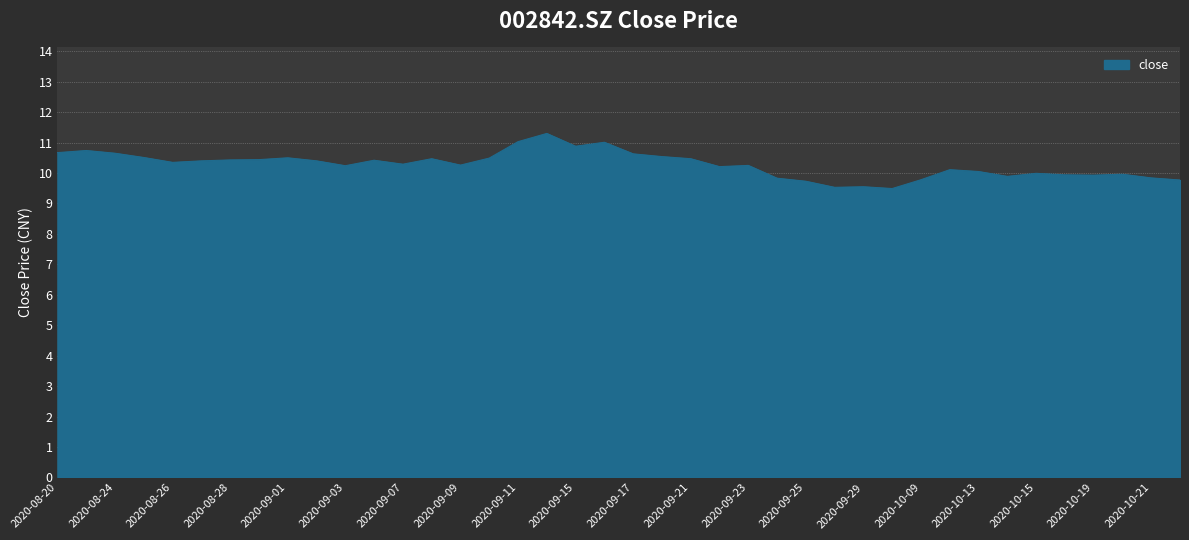

What is the difference between the maximum and minimum values?

1.8